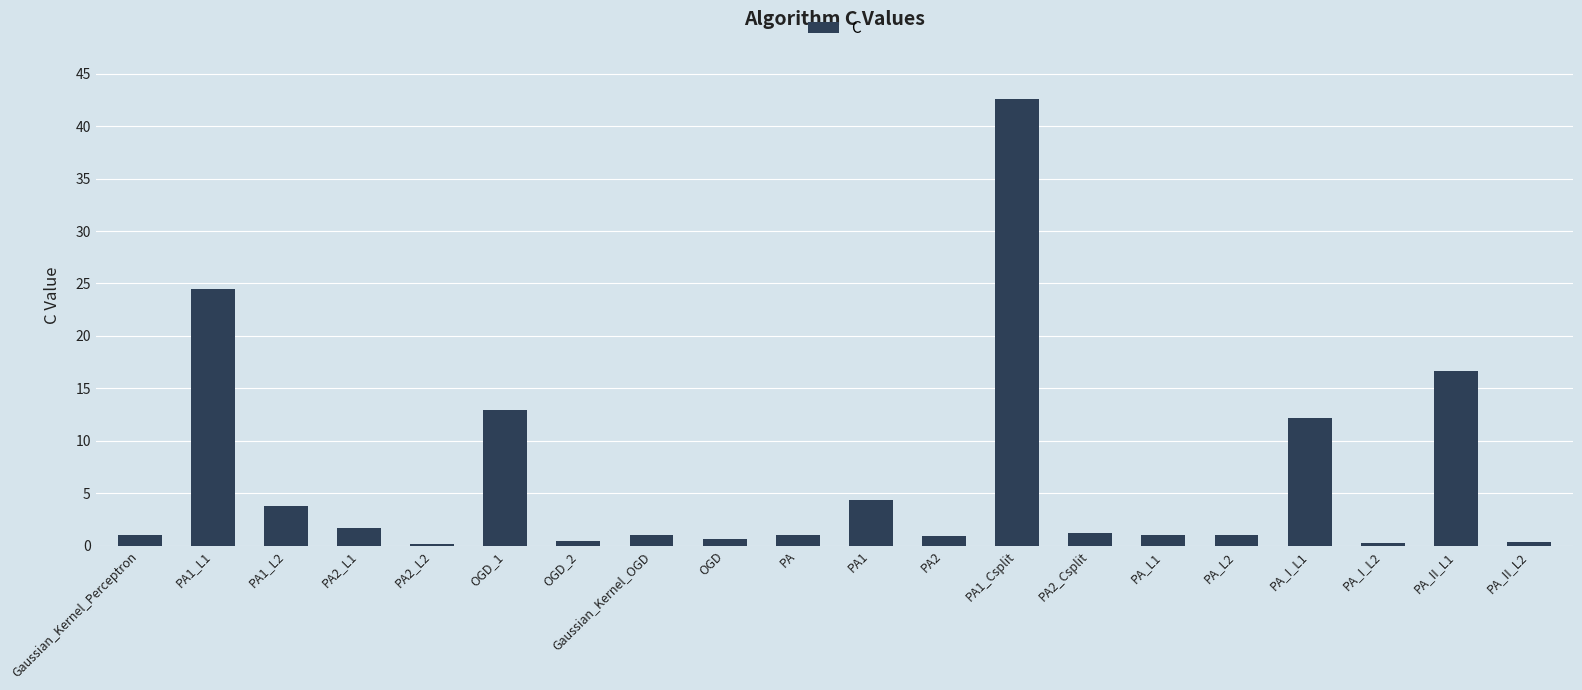

Which has a higher value, PA_I_L2 or PA_II_L1?

PA_II_L1